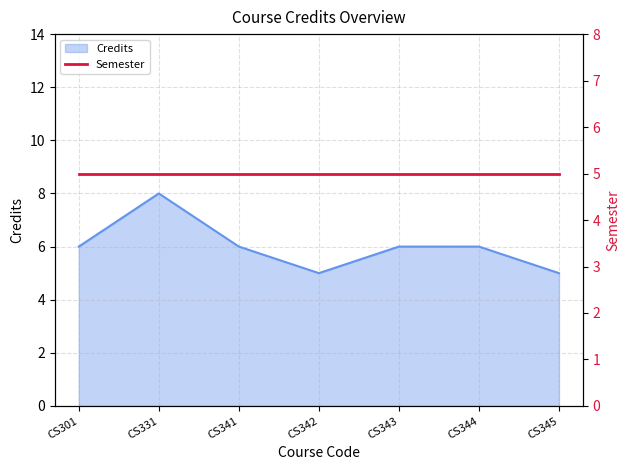

What is the average value?

6